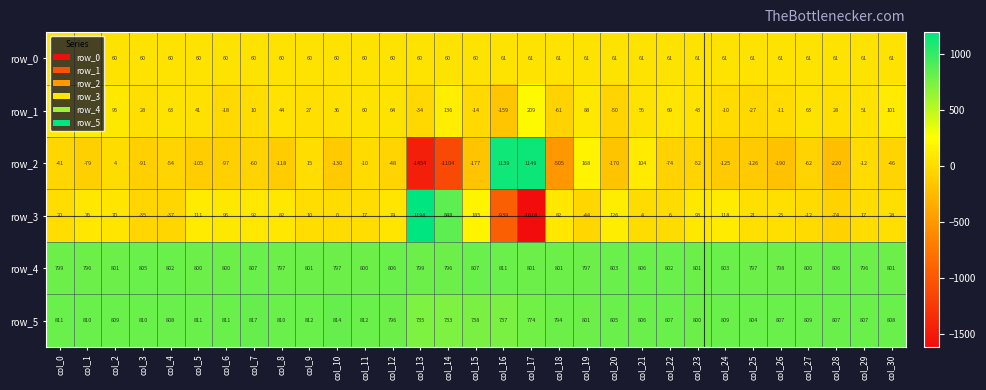

True or false: row_5 has a value of 1288.4 at col_29.

False